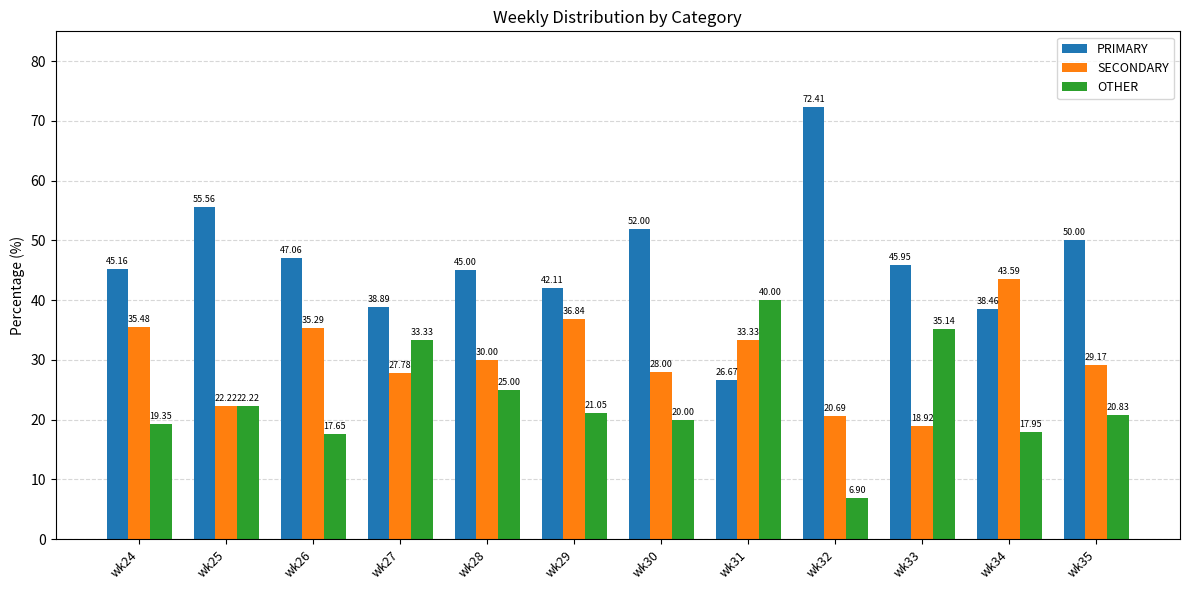

What is the sum of all OTHER values?

279.4